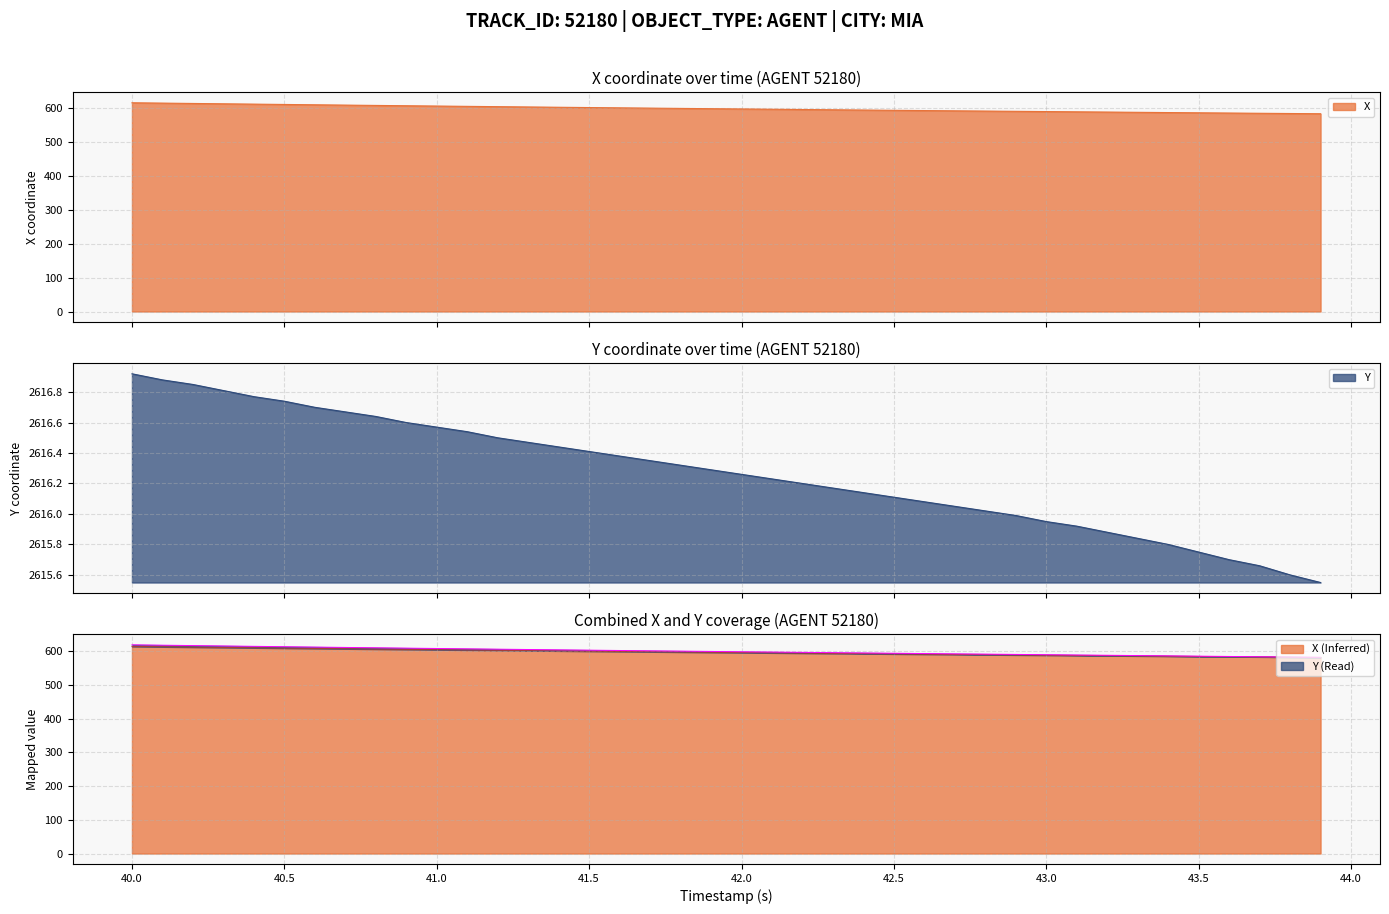

What is the label of the 5th point from the right?

43.5